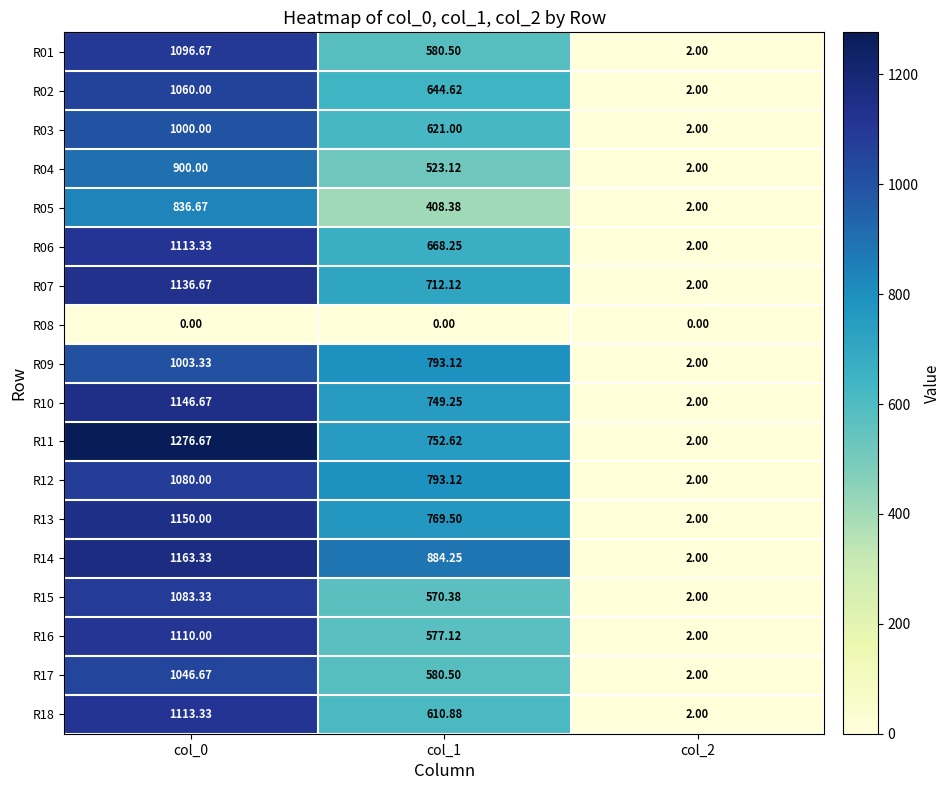

How many values in the R15 series exceed 570?

2